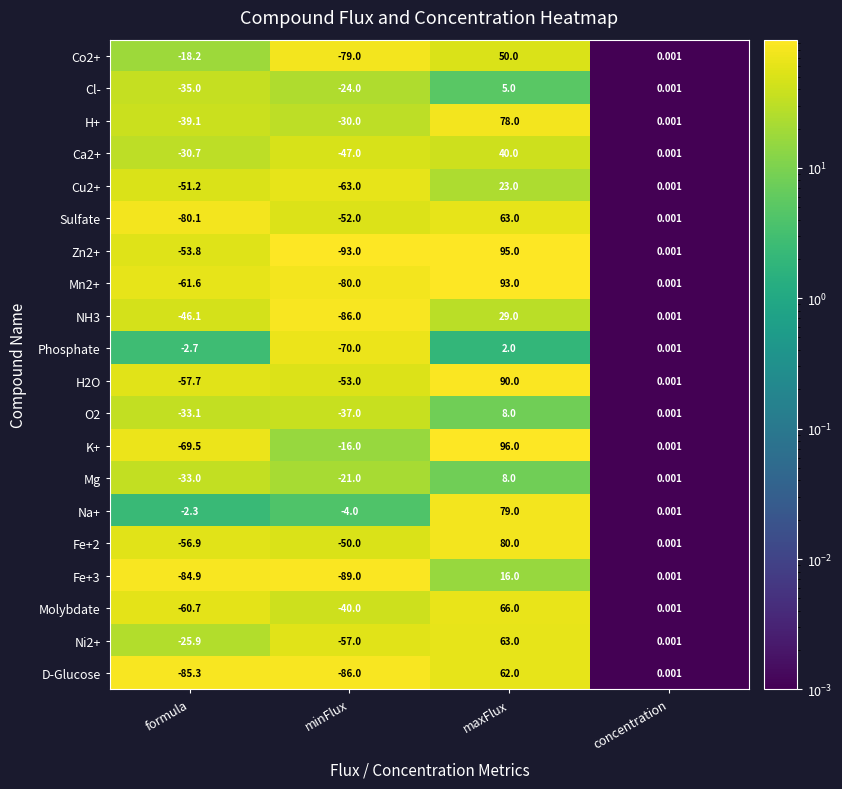

At which label is K+ closest to 13?

concentration